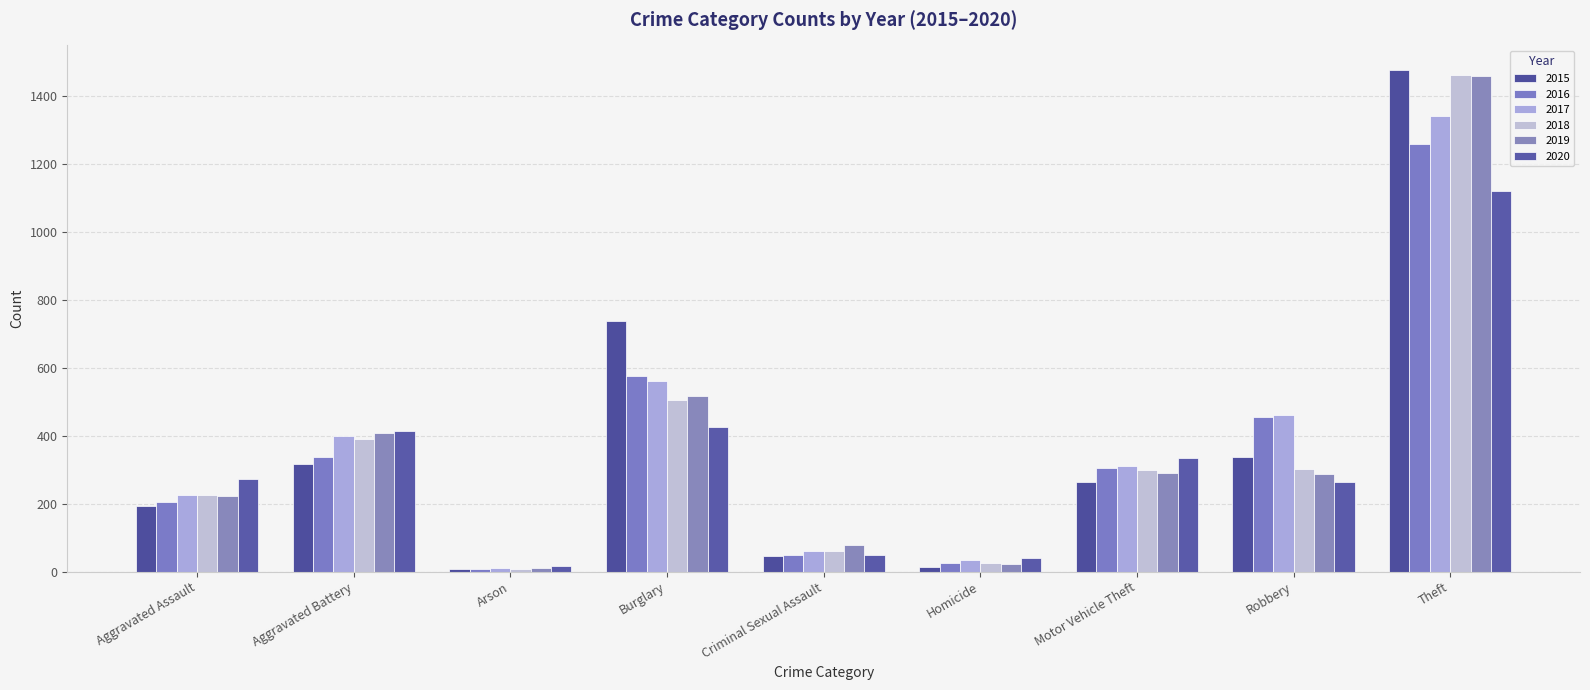

How many data points does each series have?

9